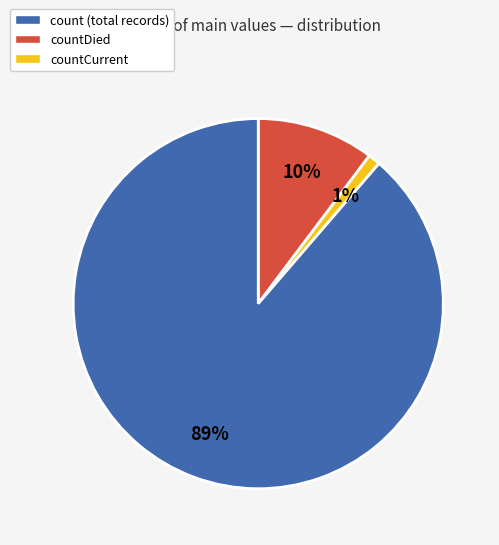

True or false: countDied accounts for 19% of the total.

False